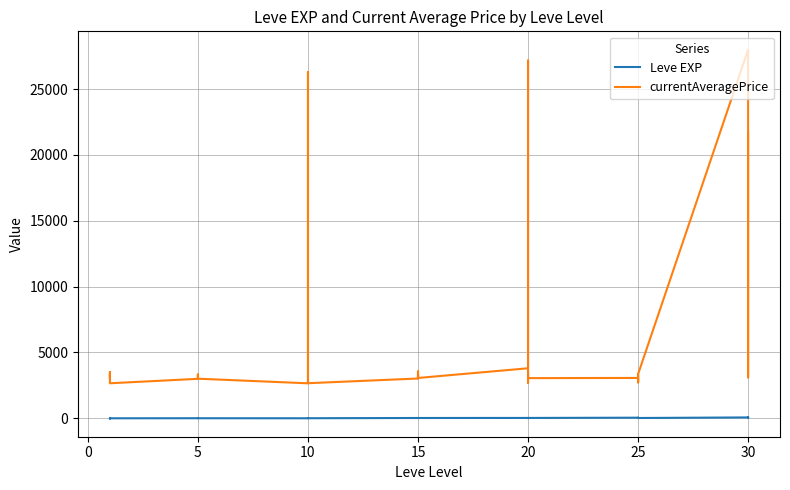

Is it true that Leve EXP equals 28 at 20?

True